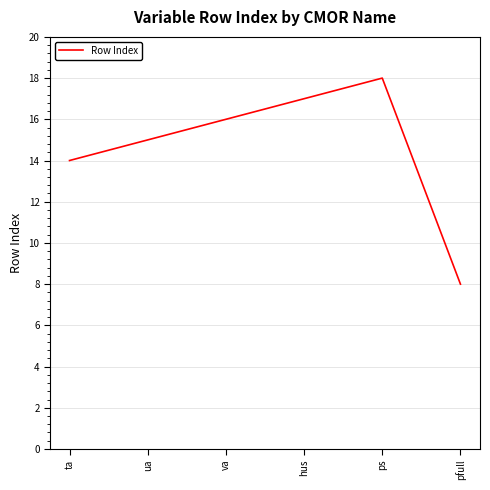

Which label corresponds to the largest value in the chart?

ps